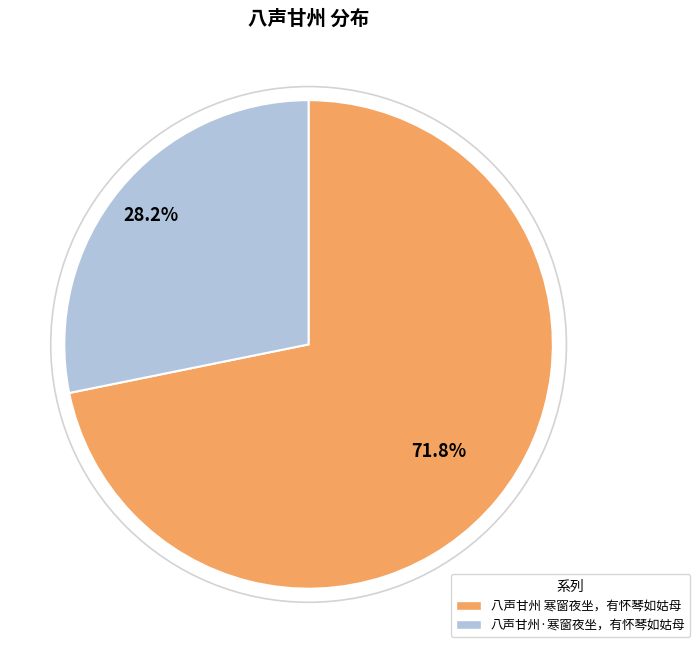

Rank the categories by value from highest to lowest.

八声甘州 寒窗夜坐，有怀琴如姑母, 八声甘州·寒窗夜坐，有怀琴如姑母